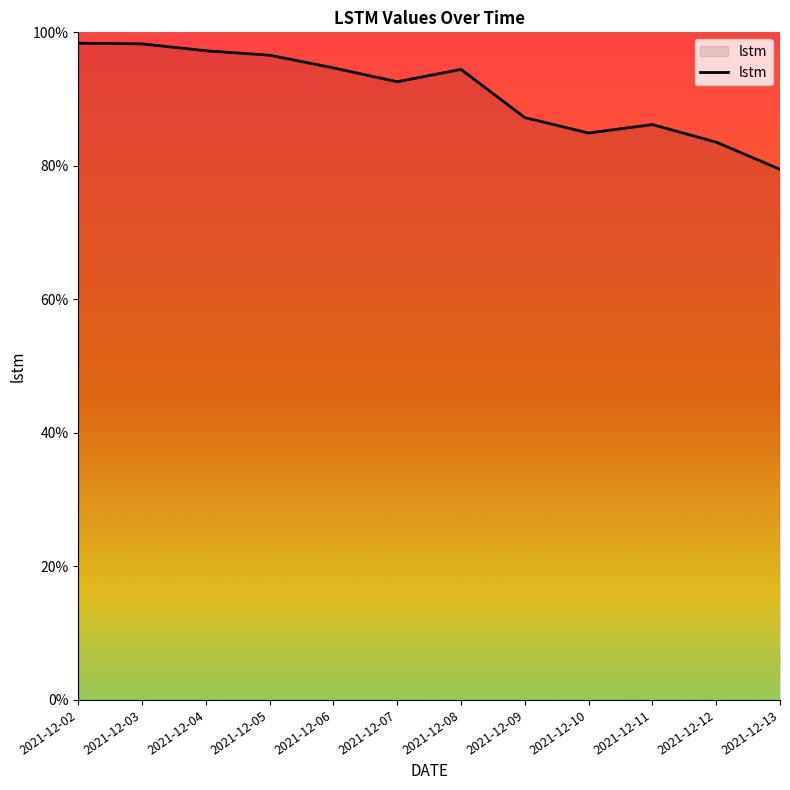

At which category does the chart reach its peak across all series?

2021-12-02